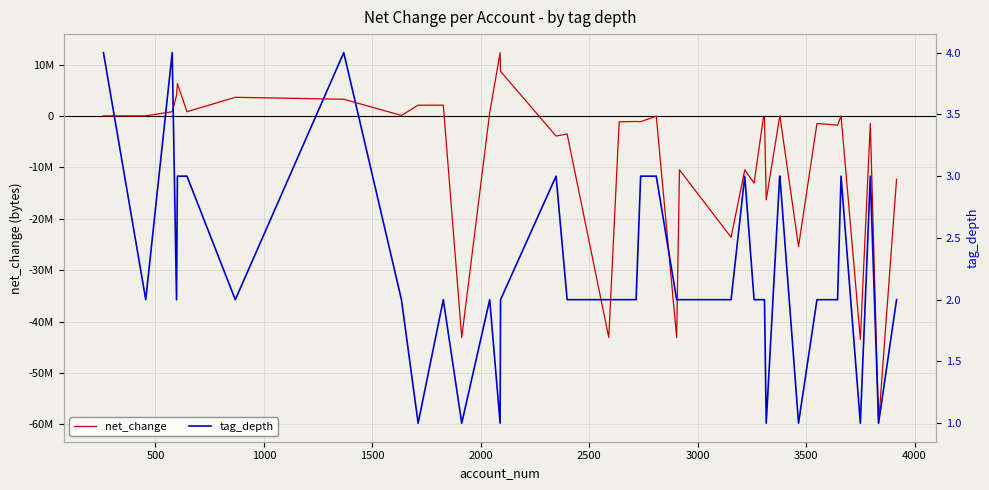

How many values in the net_change series exceed -321705?

19